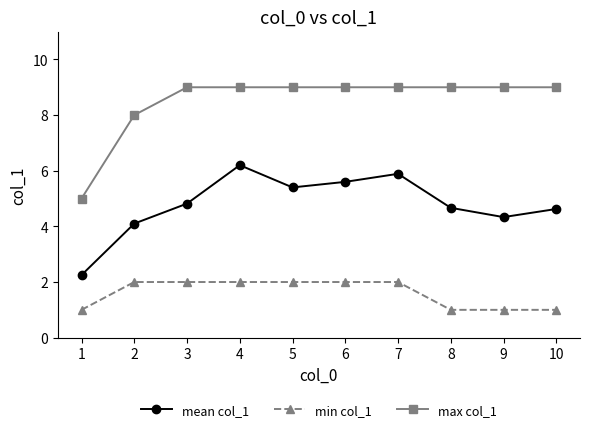

Which series has the largest total across all categories?

max col_1